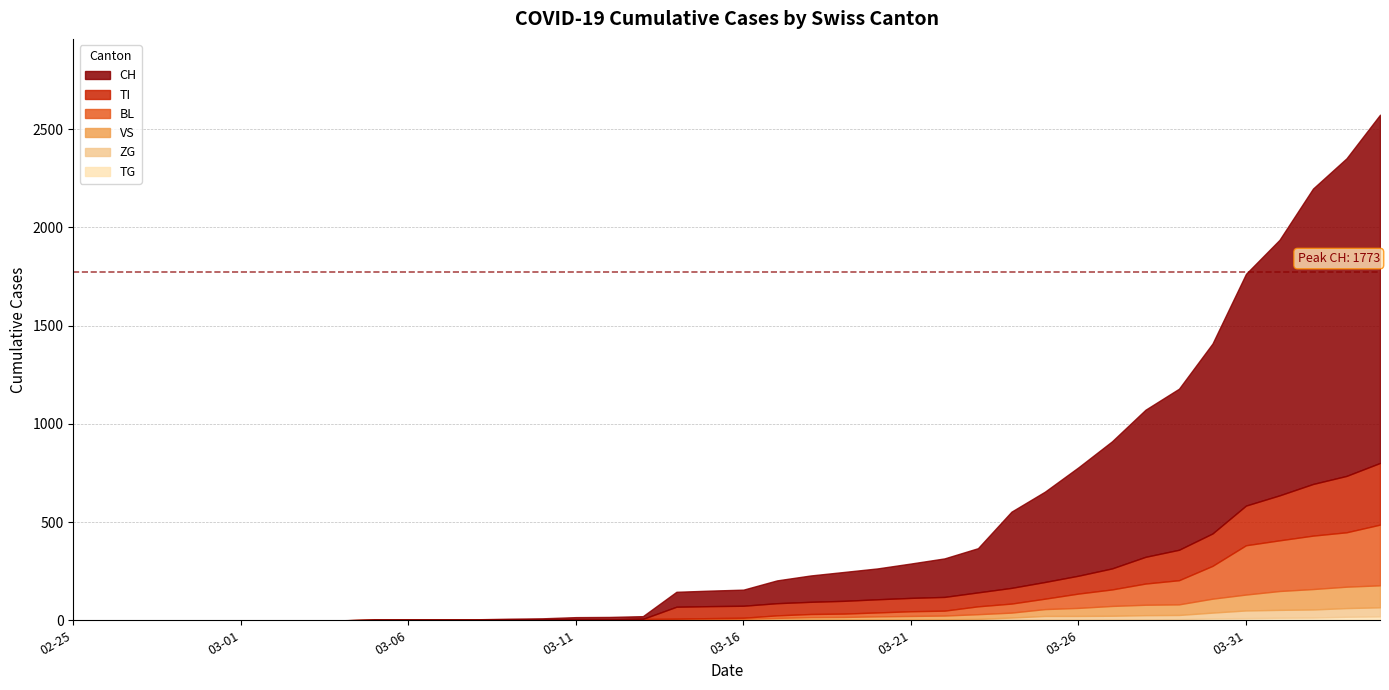

Reading right to left, extract all data points from this chart.

CH: 1773	1617	1504	1301	1180	967	820	749	647	552	460	388	225	196	175	157	147	134	116	82	79	76	14	12	11	6	5	3	3	3	2	0	0	0	0	0	0	0	0	0
BL: 309	277	272	258	251	167	123	108	84	73	53	46	40	25	24	20	17	16	13	5	5	2	2	2	2	2	1	0	0	0	0	0	0	0	0	0	0	0	0	0
VS: 112	109	104	96	81	71	54	53	50	41	35	25	24	19	17	15	12	11	11	8	6	6	5	3	3	2	2	2	2	2	2	0	0	0	0	0	0	0	0	0
ZG: 46	44	41	40	39	29	21	21	18	18	18	12	5	5	5	5	5	5	1	0	0	0	0	0	0	0	0	0	0	0	0	0	0	0	0	0	0	0	0	0
TI: 314	287	263	229	202	165	155	136	107	91	85	80	71	70	68	67	65	62	62	61	61	61	0	0	0	0	0	0	0	0	0	0	0	0	0	0	0	0	0	0
TG: 20	18	14	13	11	10	6	5	5	4	4	2	2	0	0	0	0	0	0	0	0	0	0	0	0	0	0	0	0	0	0	0	0	0	0	0	0	0	0	0